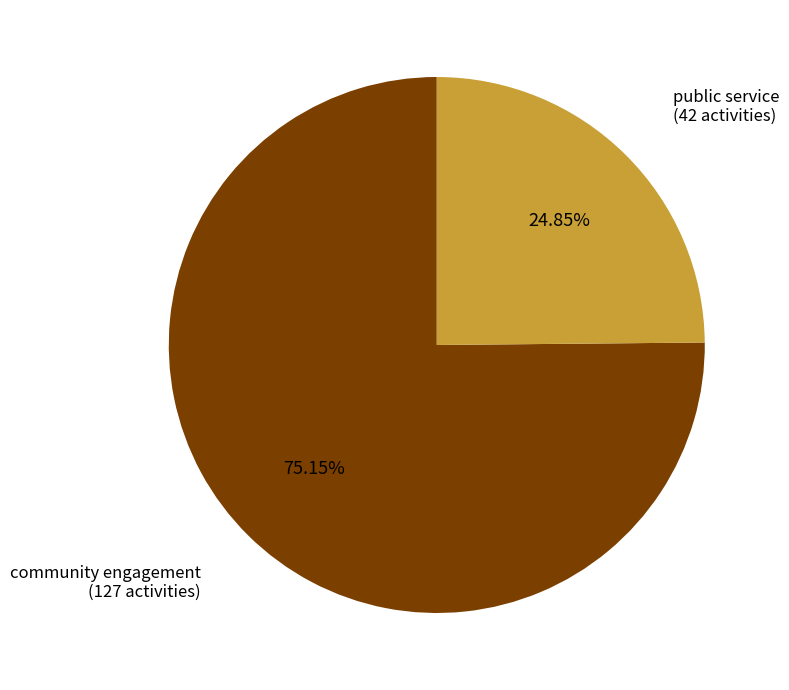

Is there any slice that represents more than half of the pie?

Yes